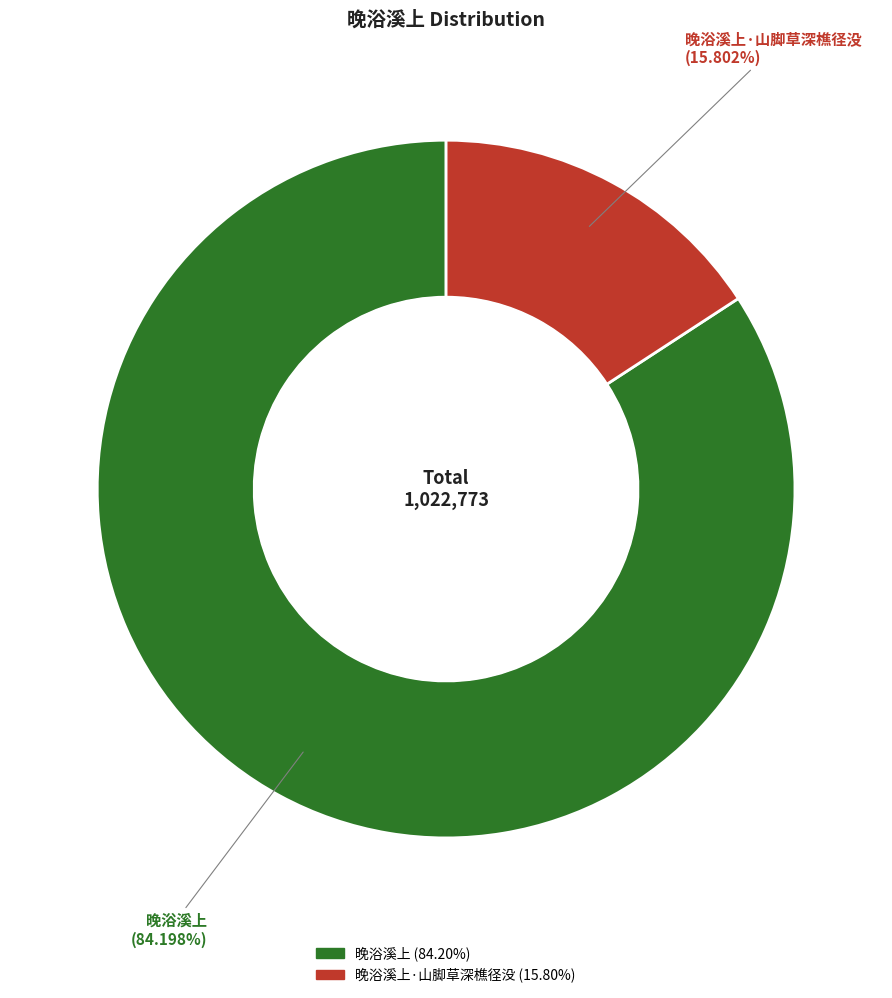

Does any single category account for the majority?

Yes